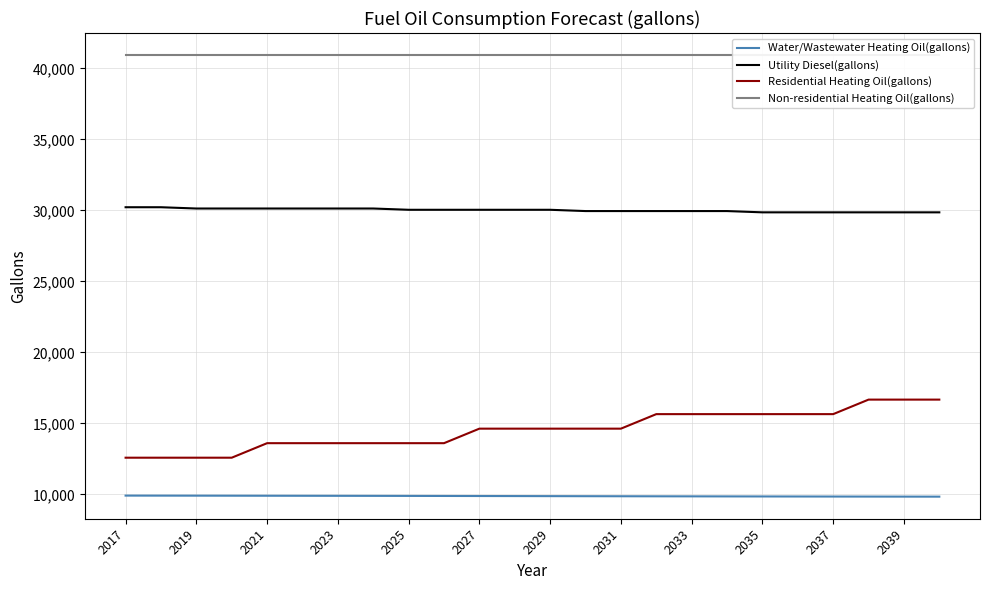

Is it true that Utility Diesel(gallons) equals 49365.5 at 2027?

False